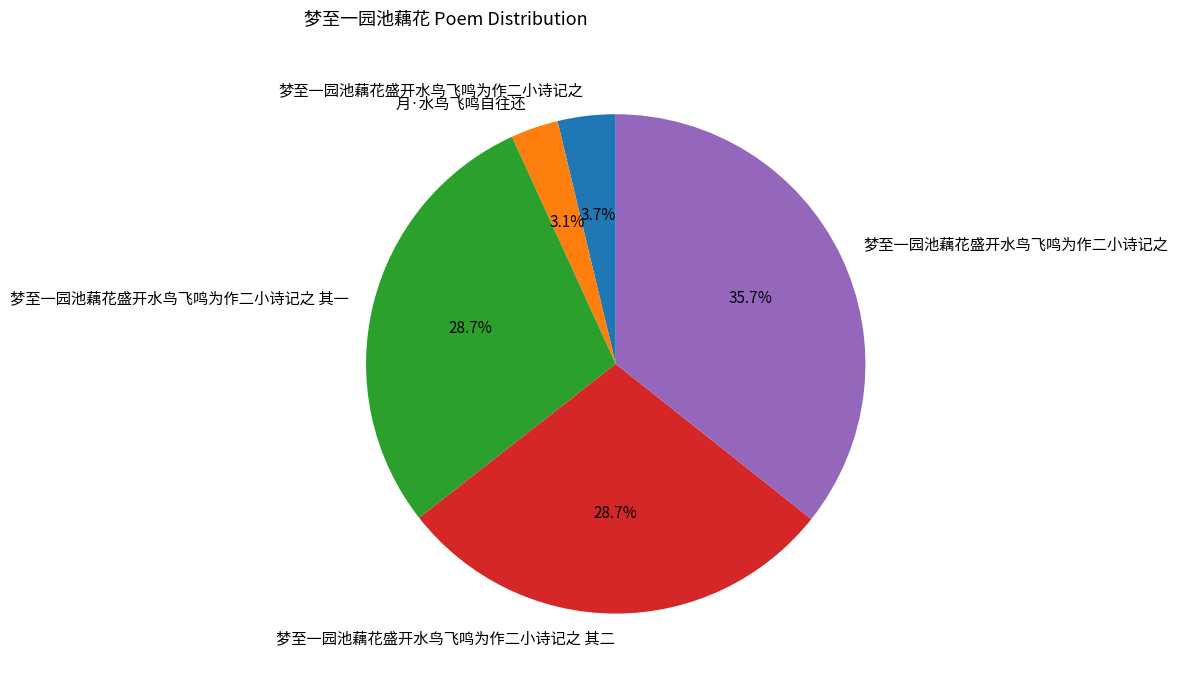

Count the number of slices in the pie.

5